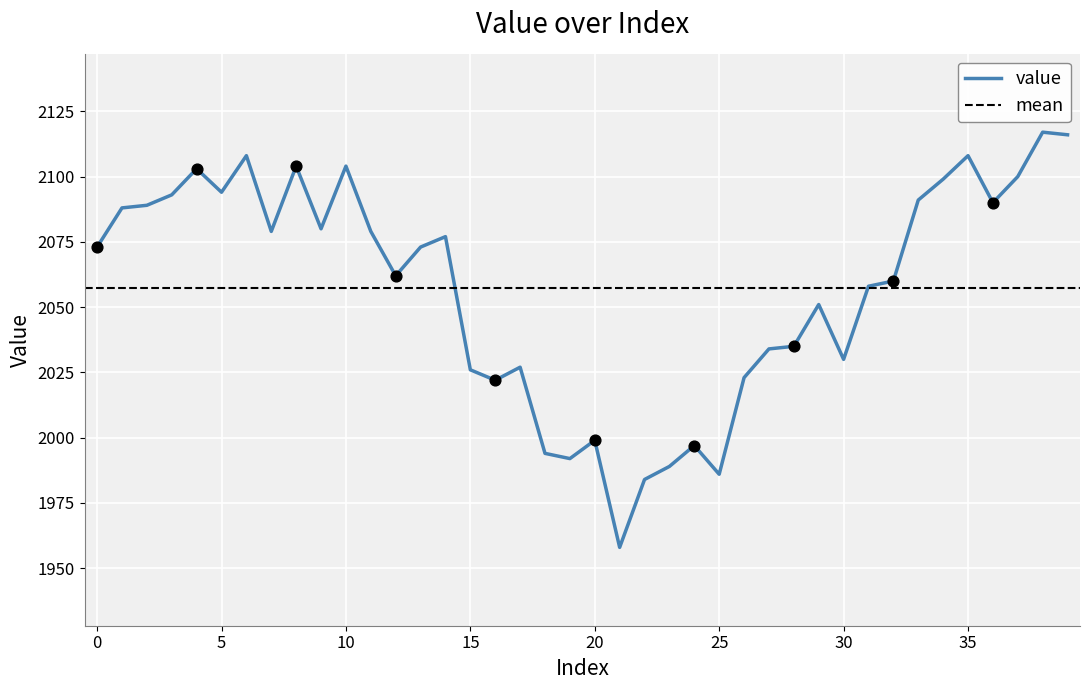

Between 1 and 8, which is larger?

8